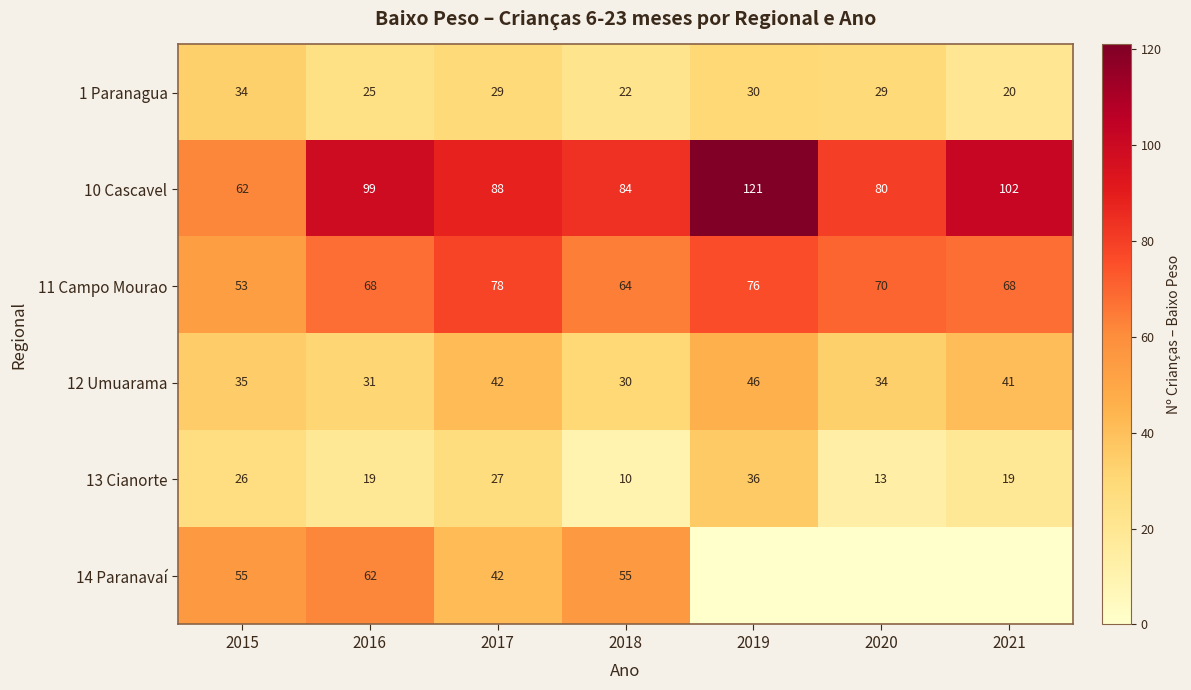

List the labels in order of 12 Umuarama value, smallest first.

2018, 2016, 2020, 2015, 2021, 2017, 2019